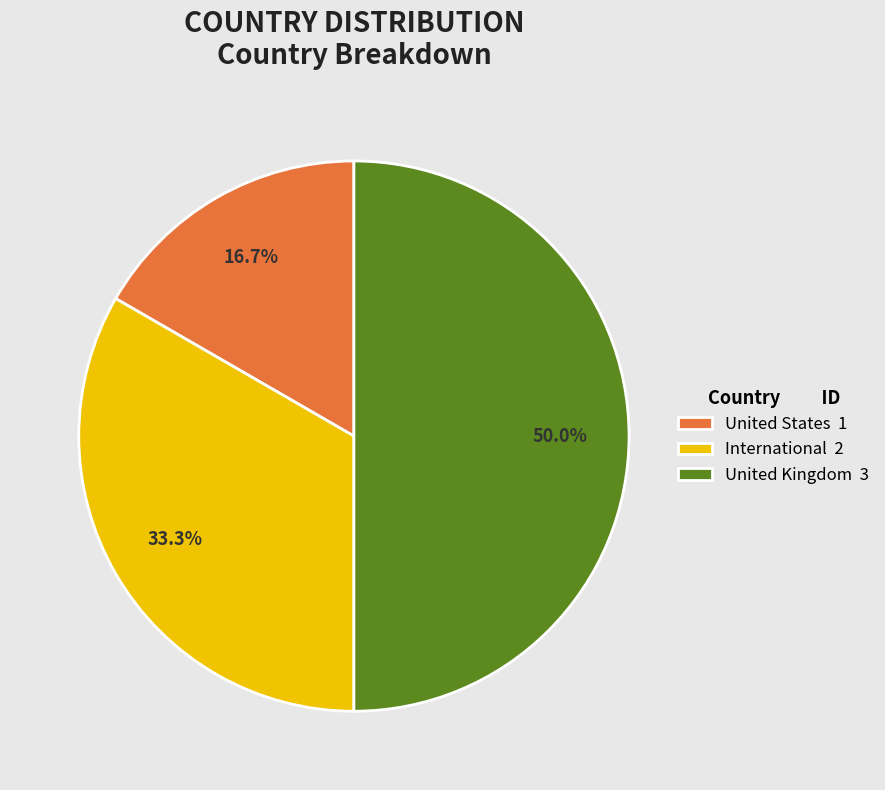

To the nearest percent, what percentage of the pie is United States?

17%